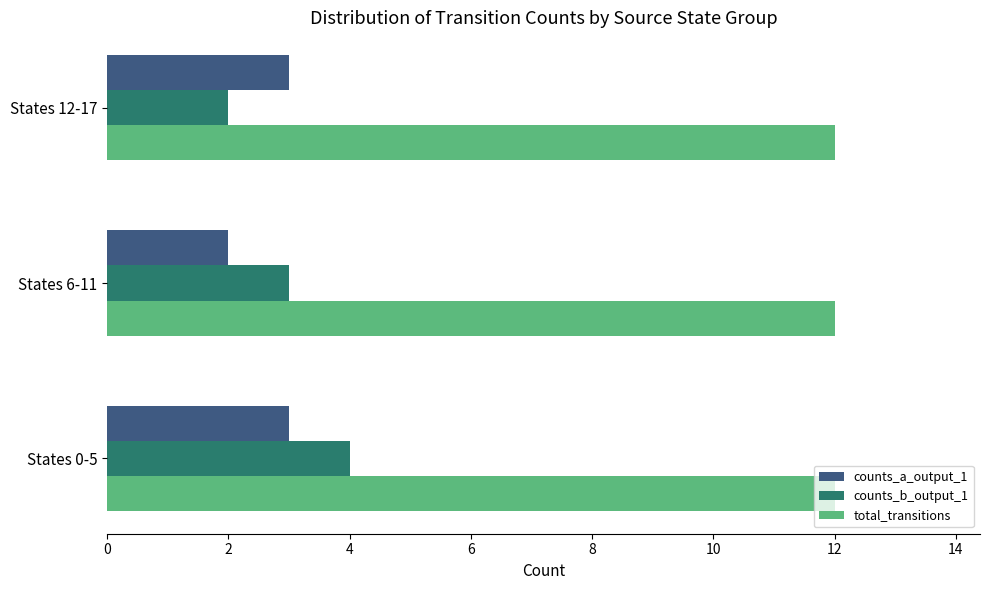

Is the value of counts_b_output_1 at States 6-11 greater than the value of total_transitions at States 0-5?

No